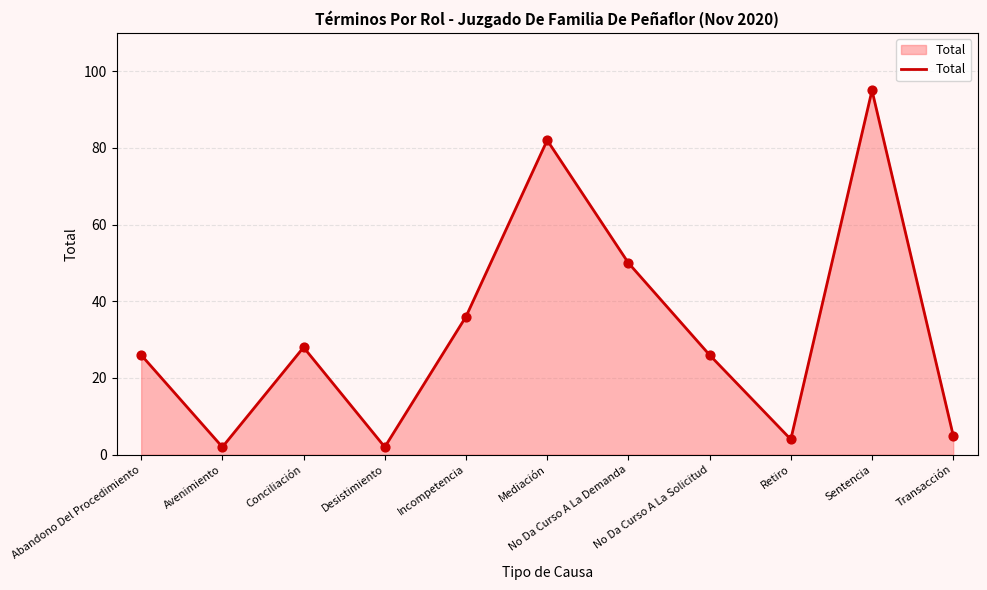

What is the ratio of the value at No Da Curso A La Demanda to the value at Mediación?

0.6